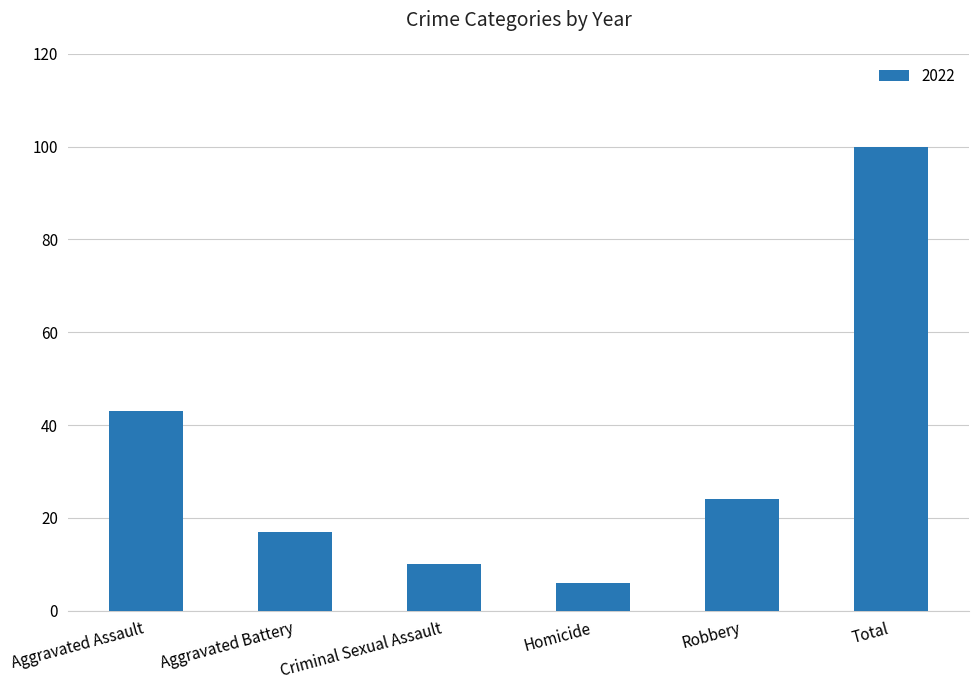

Which label corresponds to the largest value in the chart?

Total